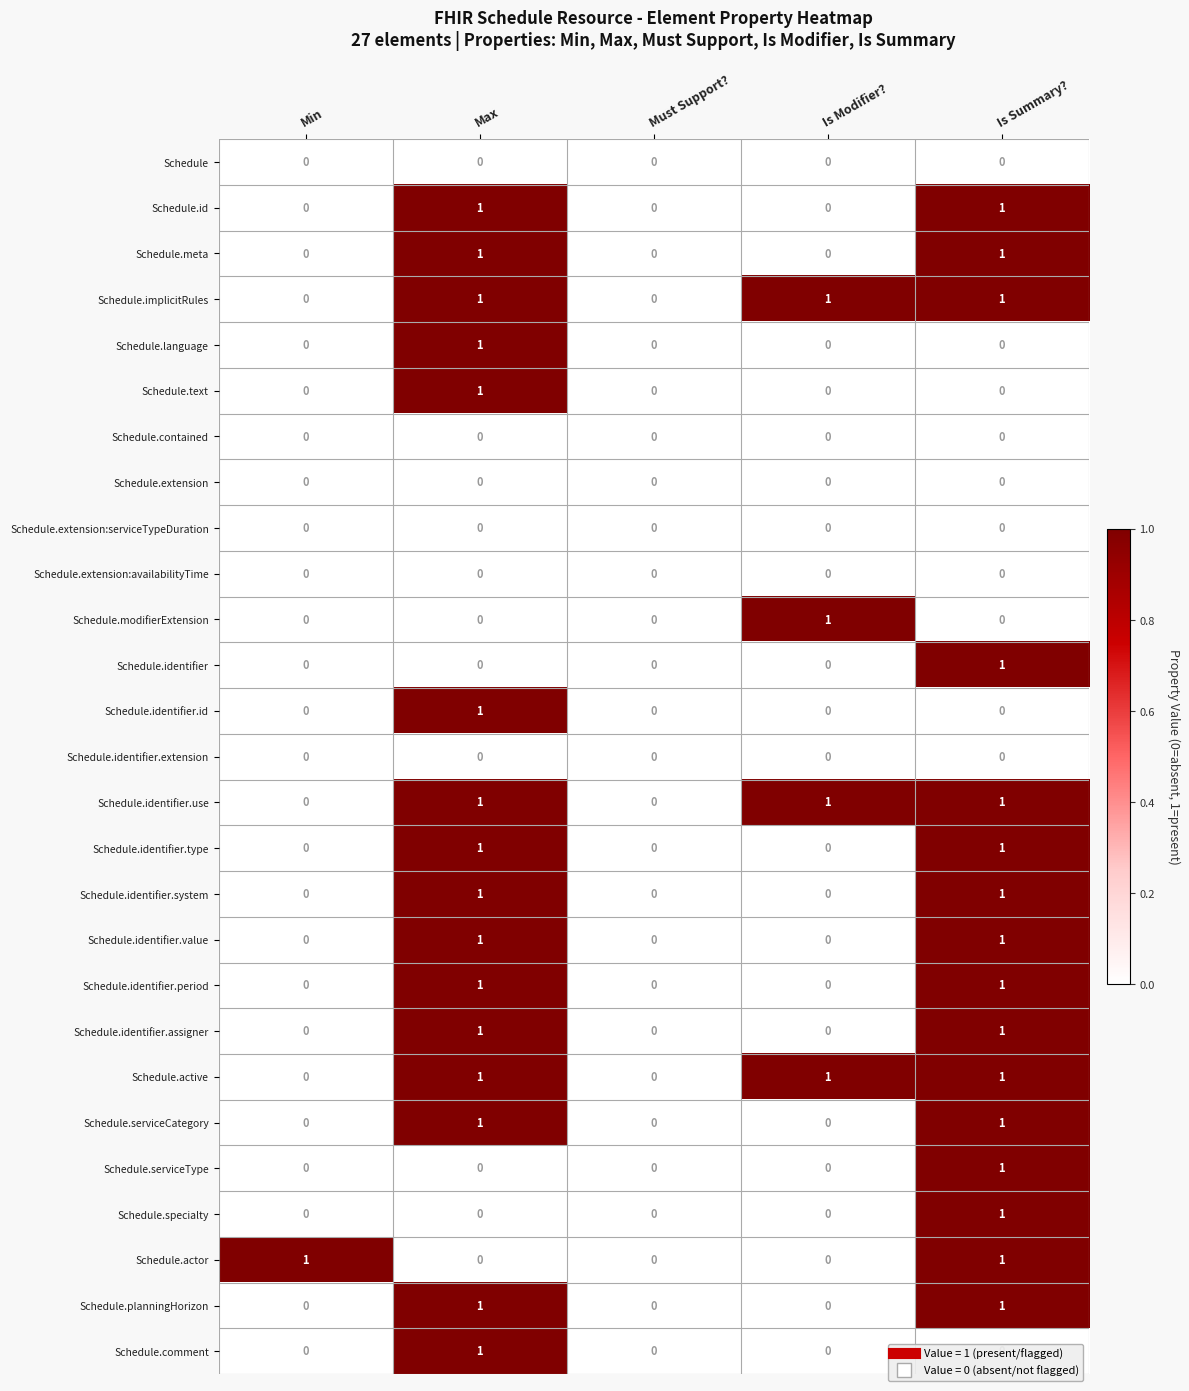

Is it true that Schedule.meta equals 1 at Must Support??

False